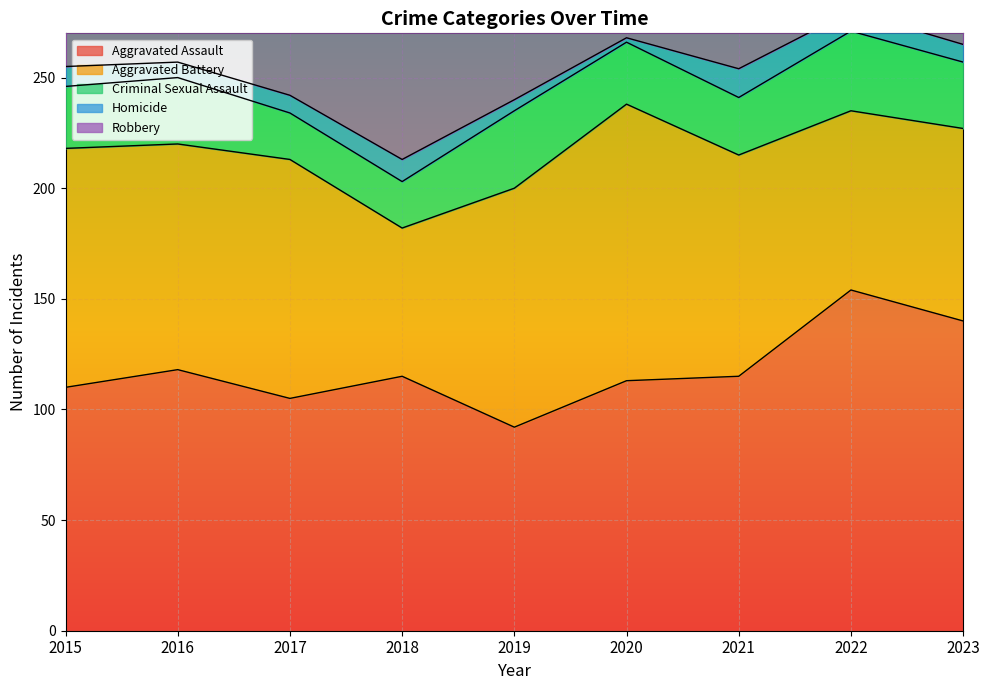

The value of Aggravated Assault at 2015 is 110. True or false?

True